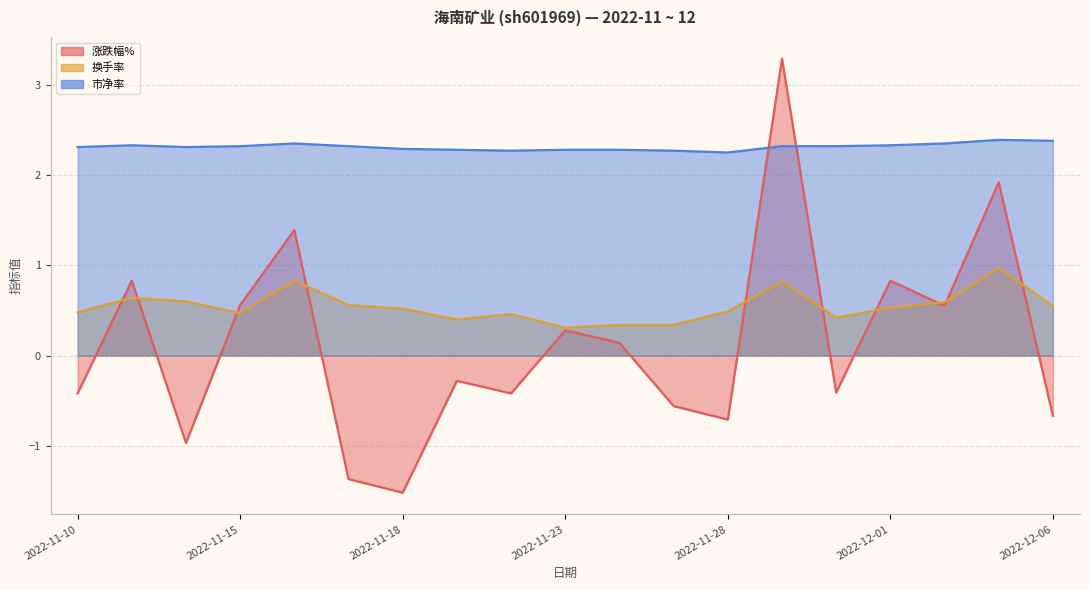

How many interior local valleys does the 换手率 series have?

4